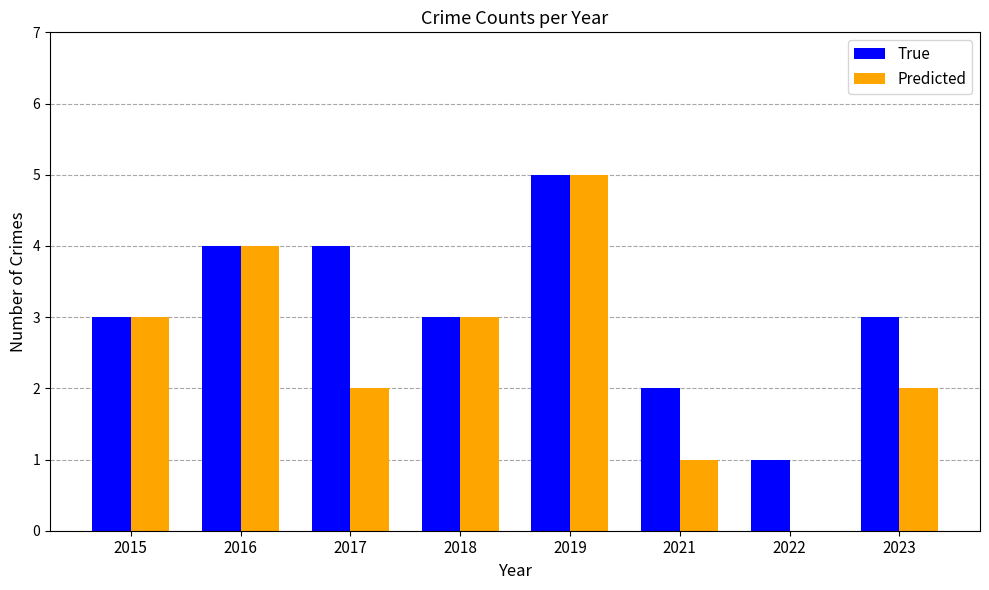

Reading right to left, extract all data points from this chart.

True: 2023=3	2022=1	2021=2	2019=5	2018=3	2017=4	2016=4	2015=3
Predicted: 2023=2	2022=0	2021=1	2019=5	2018=3	2017=2	2016=4	2015=3